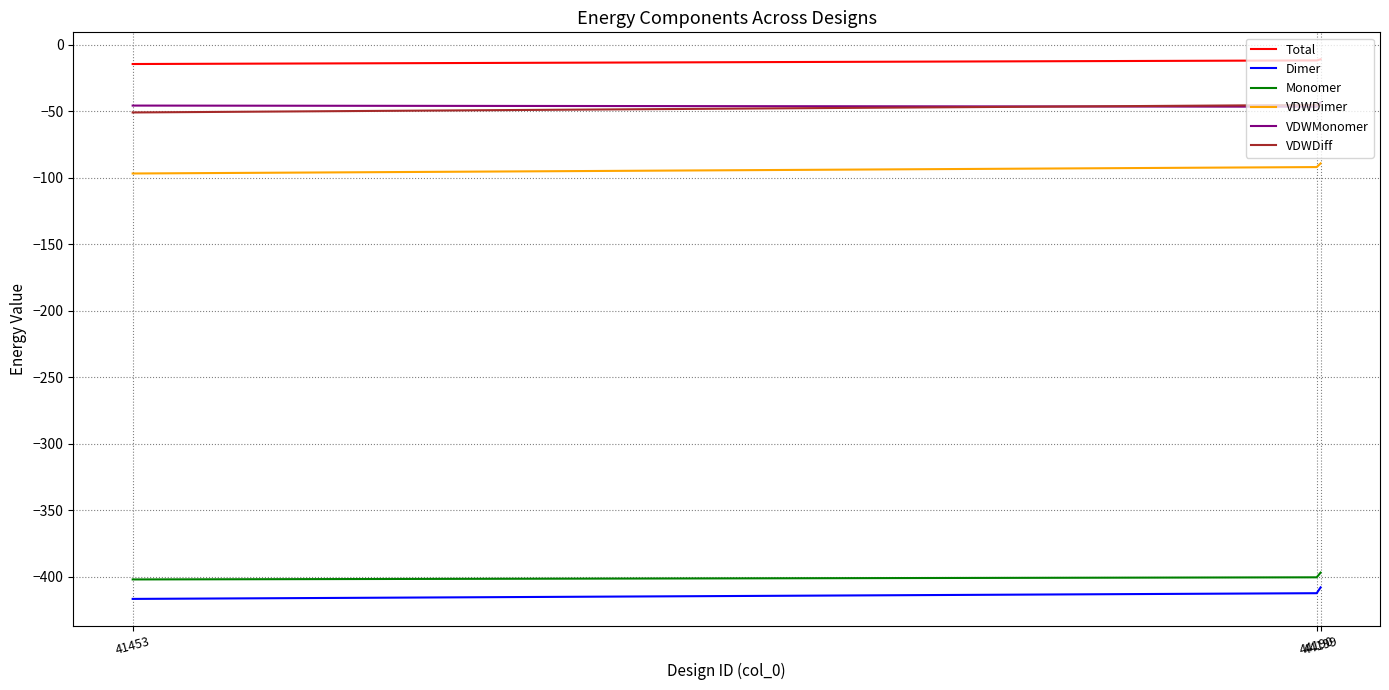

What is the total value across all series at 44199?

-995.1